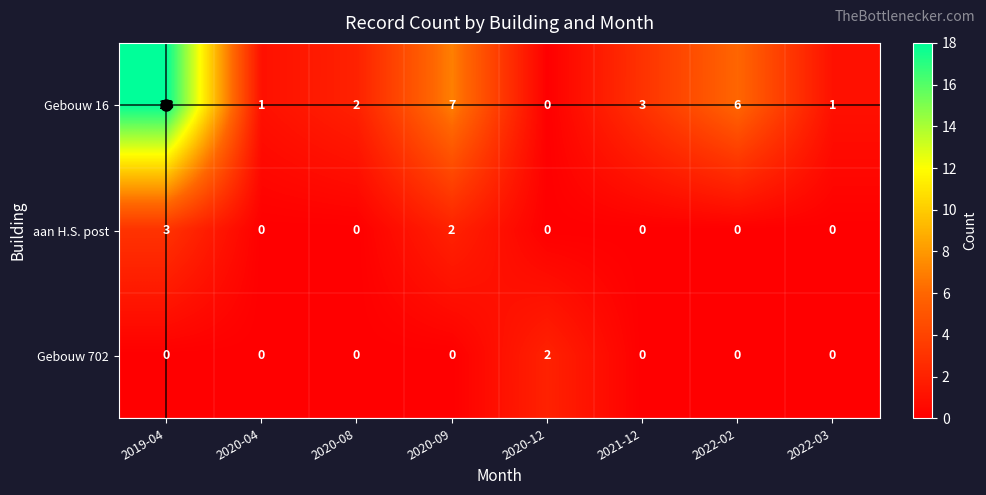

Which series has the largest total across all categories?

Gebouw 16